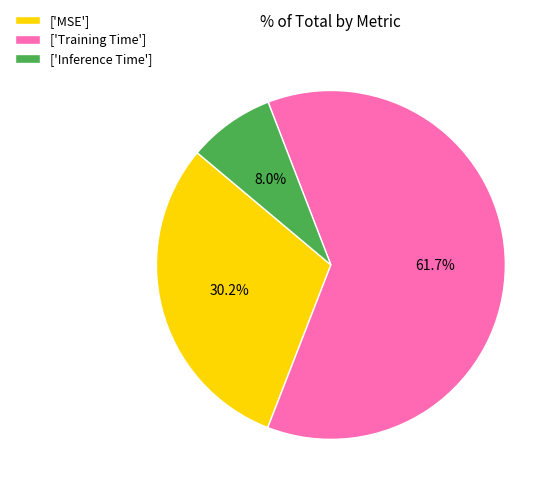

What is the total percentage of ['Inference Time'] and ['Training Time']?

69.8%